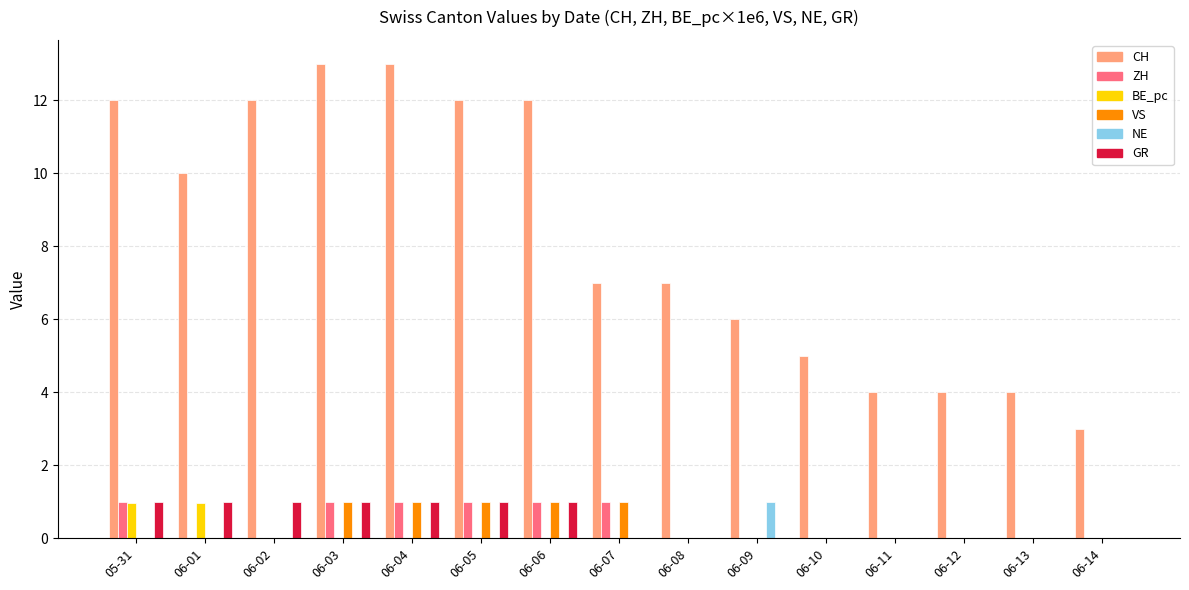

What is the sum of all BE_pc values?

1.9